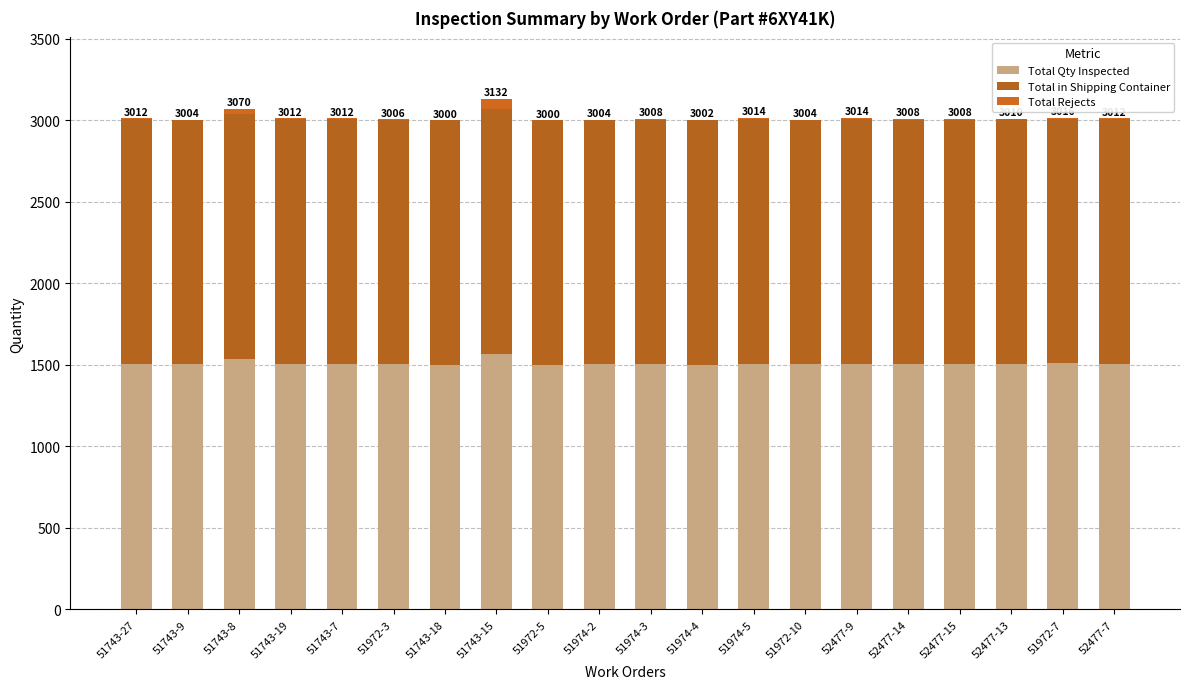

True or false: Total Qty Inspected has a value of 1504 at 52477-15.

True